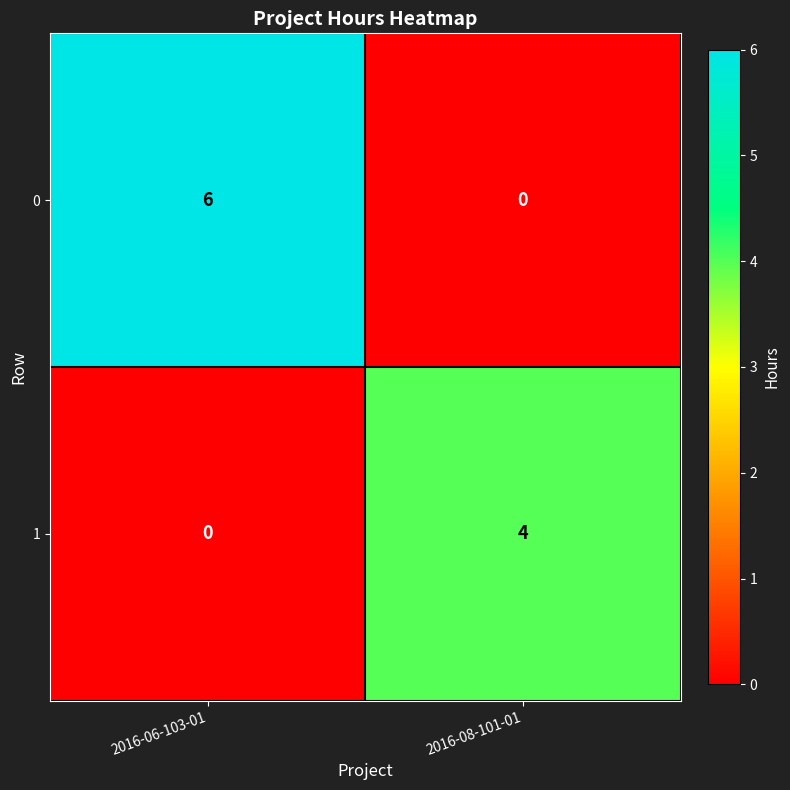

At which category is the sum across all series the highest?

2016-06-103-01